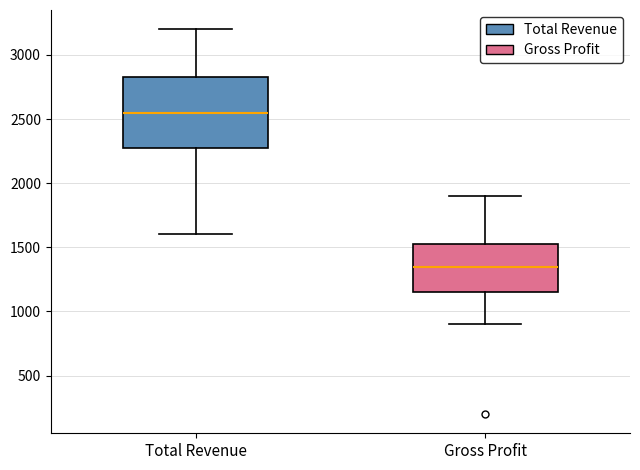

Which box has the lowest median line?

Gross Profit